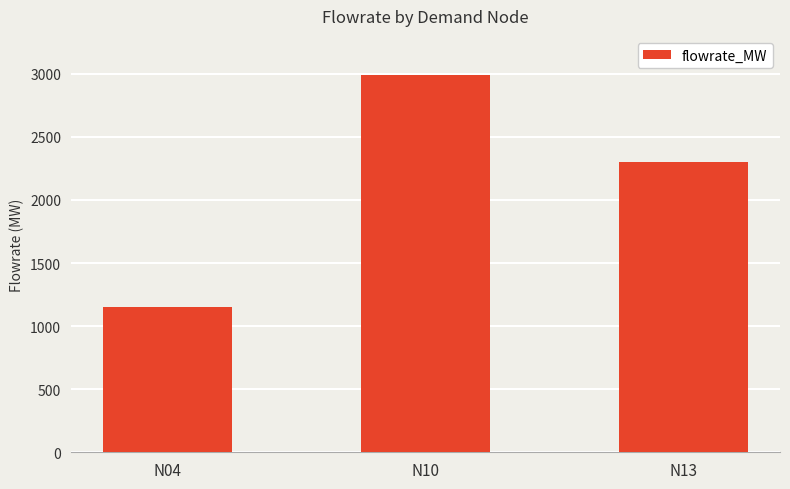

The chart shows a value of 2301.0 at N13. True or false?

True